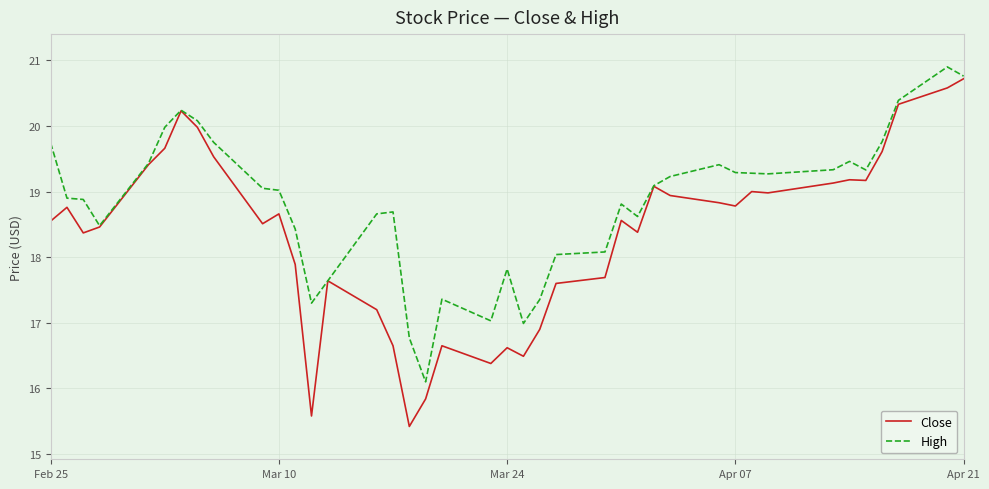

What is the minimum value shown in the chart?

15.4